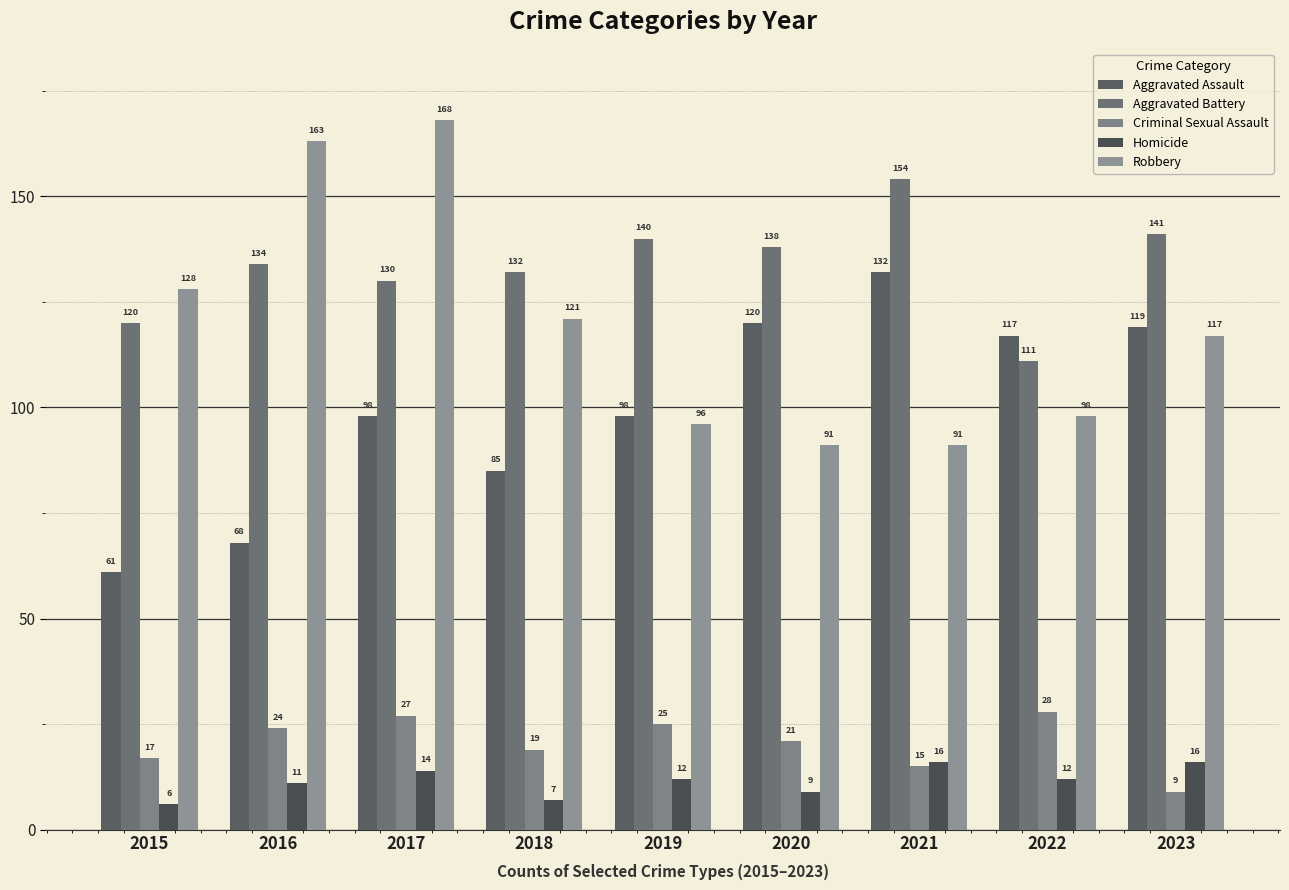

The value of Robbery at 2017 is 67. True or false?

False